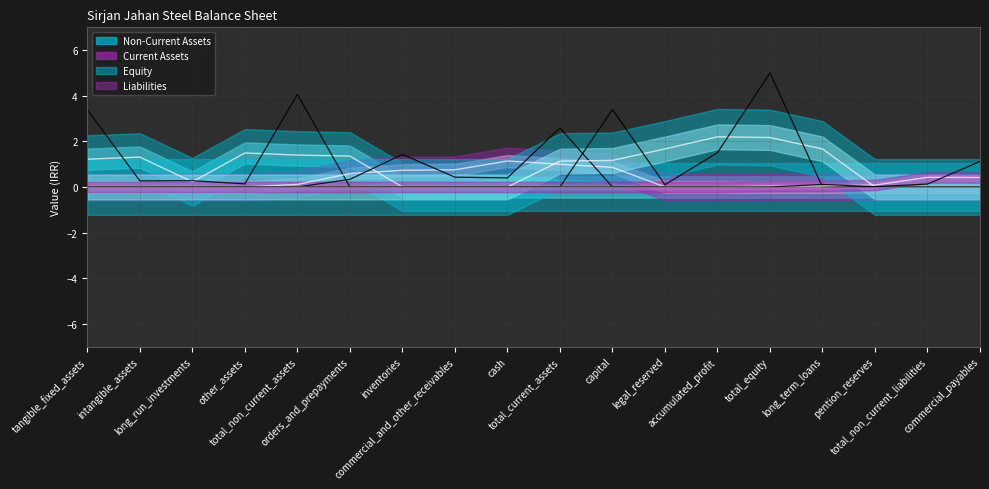

What is the total value across all series at legal_reserved?

0.1